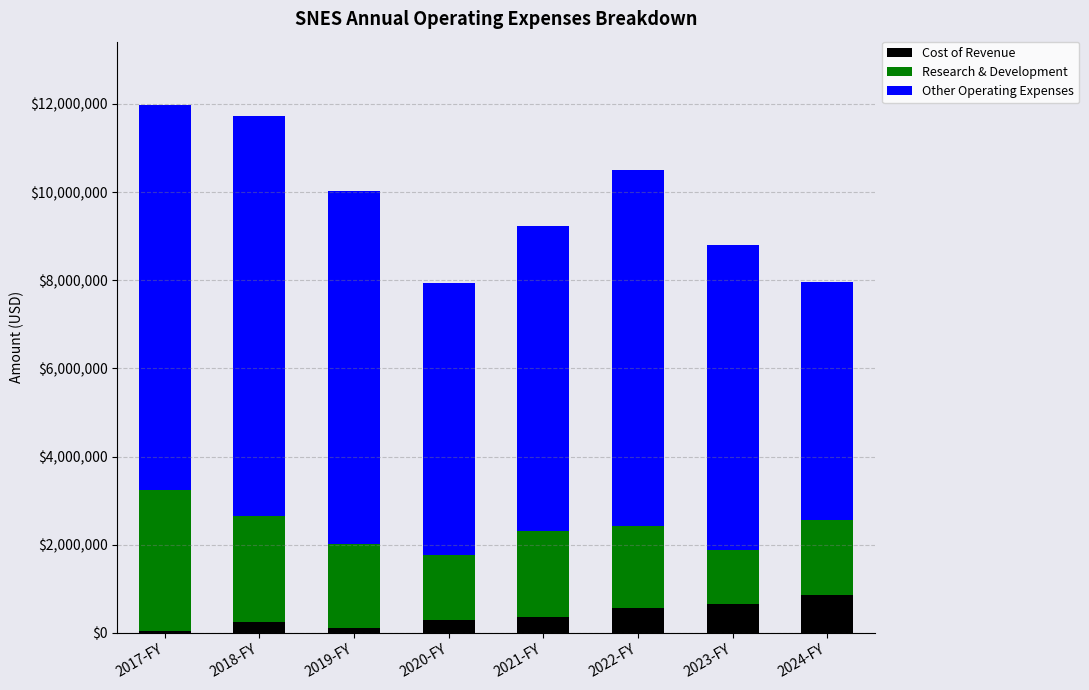

Are the bars horizontal?

No